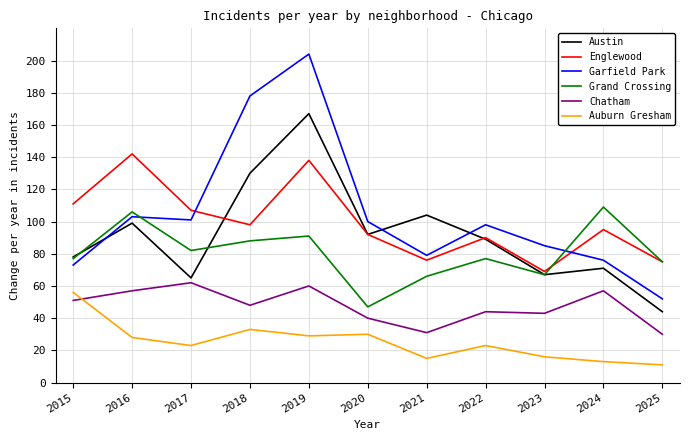

Which category has the lowest value across all series?

2025